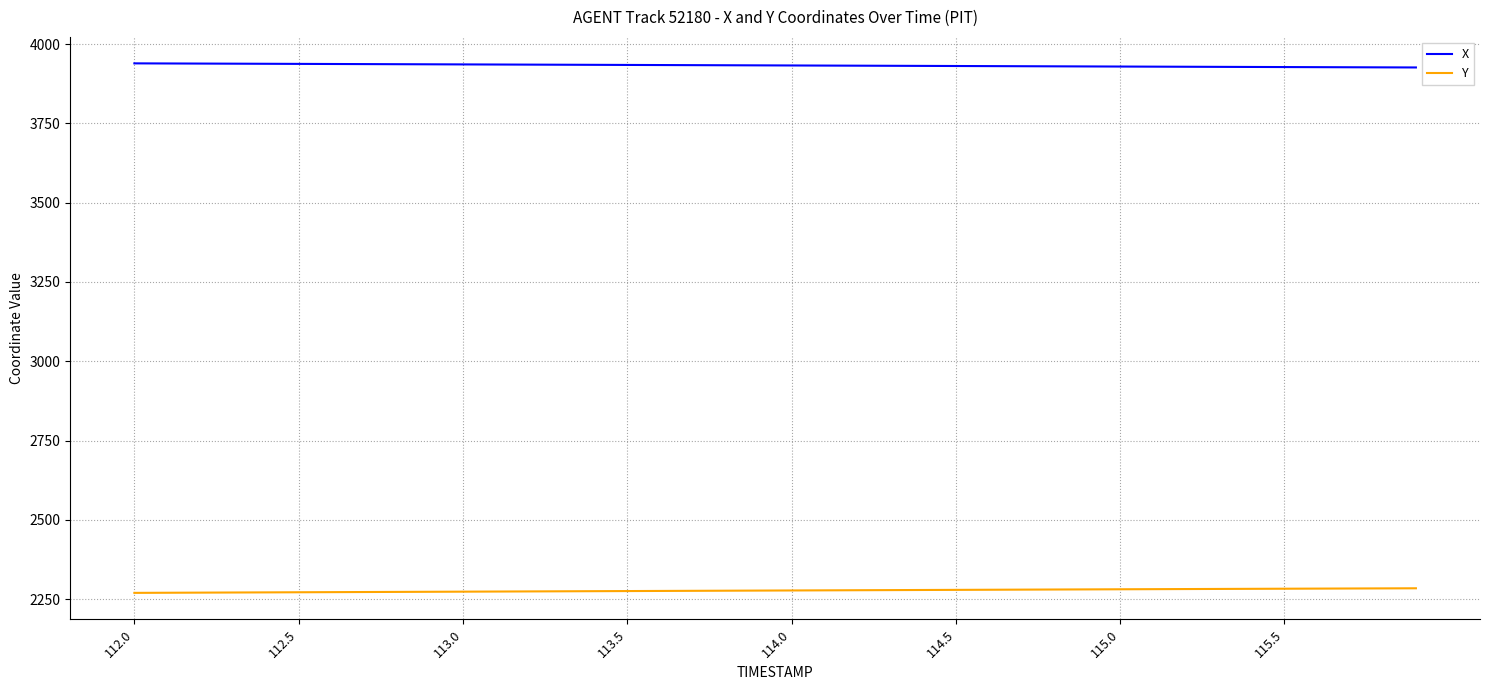

True or false: Y and X cross at least once.

False